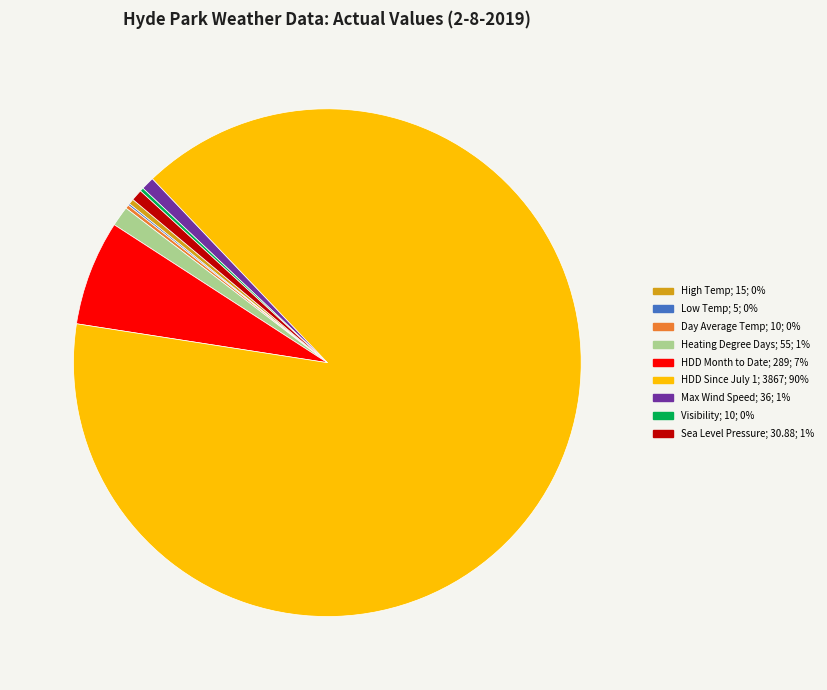

Is there any slice that represents more than half of the pie?

Yes